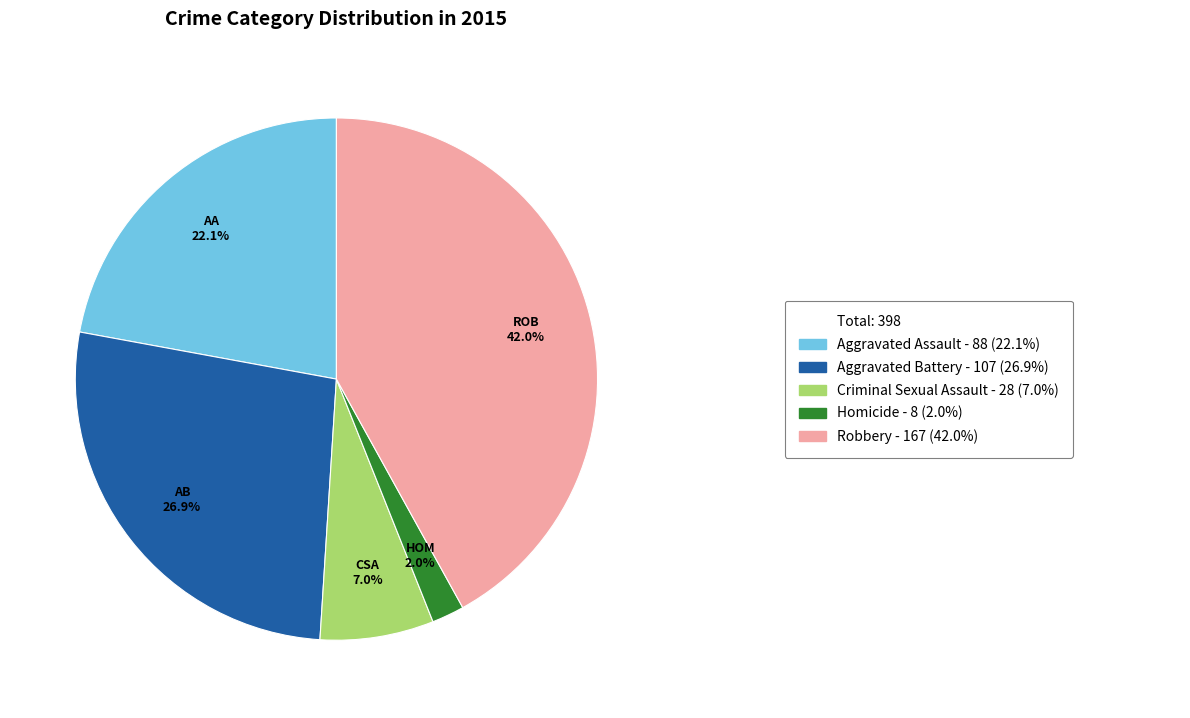

Is there any slice that represents more than half of the pie?

No